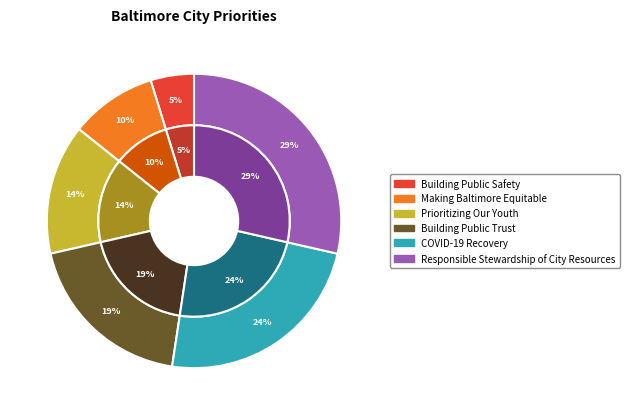

Is the sum of Prioritizing Our Youth and Making Baltimore Equitable greater than half?

No